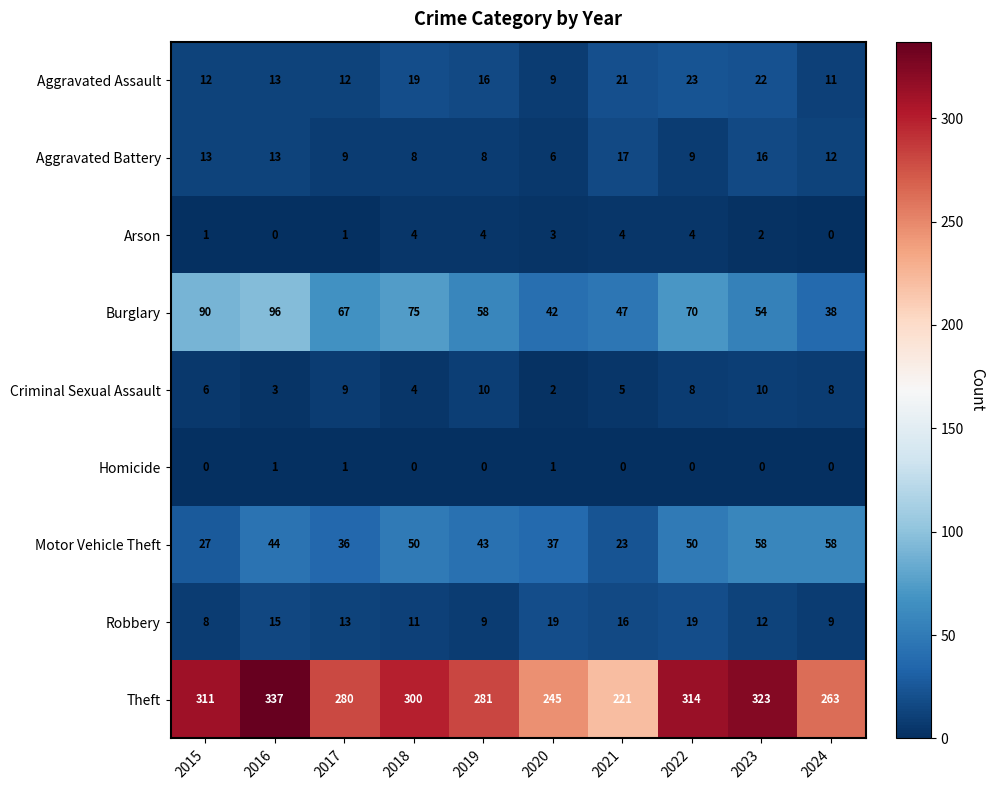

At which category is the sum across all series the highest?

2016